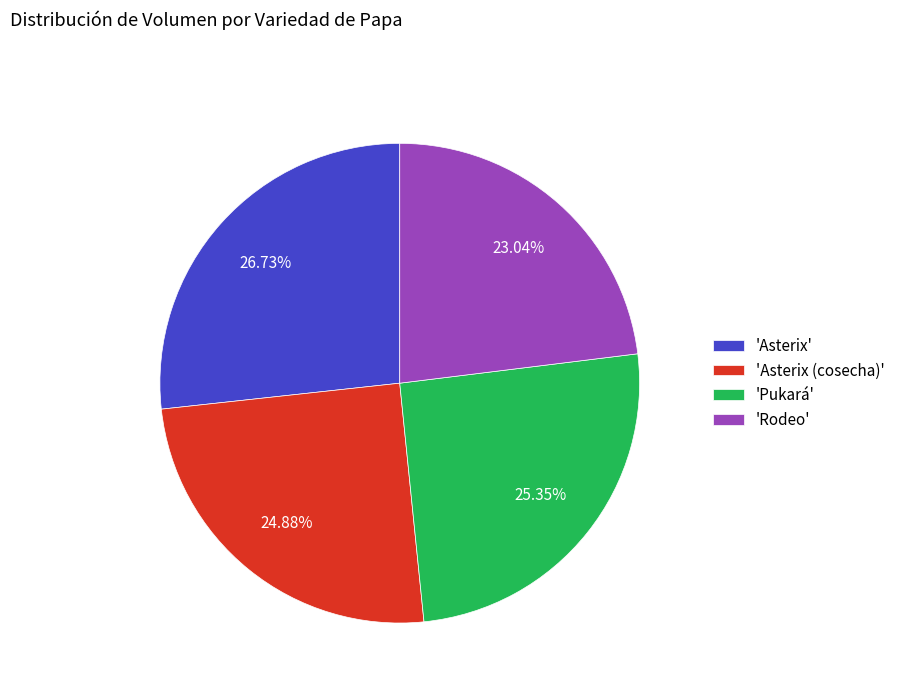

Do 'Rodeo' and 'Asterix (cosecha)' together represent more than half of the pie?

No